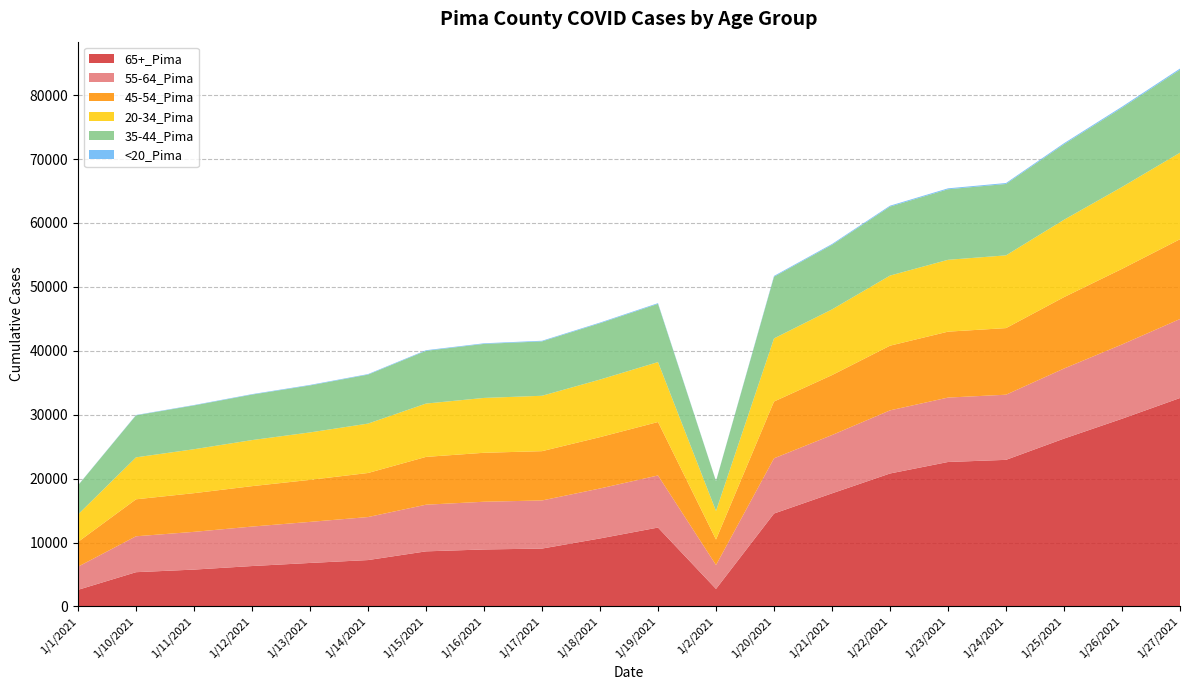

Reading left to right, list all the values displayed in this chart.

65+_Pima: 1/1/2021=2599	1/10/2021=5359	1/11/2021=5765	1/12/2021=6321	1/13/2021=6804	1/14/2021=7256	1/15/2021=8619	1/16/2021=8913	1/17/2021=9055	1/18/2021=10639	1/19/2021=12342	1/2/2021=2740	1/20/2021=14537	1/21/2021=17694	1/22/2021=20800	1/23/2021=22599	1/24/2021=22935	1/25/2021=26260	1/26/2021=29366	1/27/2021=32612
55-64_Pima: 1/1/2021=3623	1/10/2021=5618	1/11/2021=5905	1/12/2021=6176	1/13/2021=6425	1/14/2021=6729	1/15/2021=7299	1/16/2021=7468	1/17/2021=7527	1/18/2021=7819	1/19/2021=8151	1/2/2021=3741	1/20/2021=8638	1/21/2021=9122	1/22/2021=9877	1/23/2021=10079	1/24/2021=10192	1/25/2021=10963	1/26/2021=11622	1/27/2021=12357
45-54_Pima: 1/1/2021=3874	1/10/2021=5785	1/11/2021=6053	1/12/2021=6323	1/13/2021=6573	1/14/2021=6894	1/15/2021=7479	1/16/2021=7660	1/17/2021=7712	1/18/2021=8032	1/19/2021=8361	1/2/2021=3984	1/20/2021=8884	1/21/2021=9378	1/22/2021=10120	1/23/2021=10313	1/24/2021=10421	1/25/2021=11170	1/26/2021=11826	1/27/2021=12482
20-34_Pima: 1/1/2021=4298	1/10/2021=6566	1/11/2021=6876	1/12/2021=7207	1/13/2021=7425	1/14/2021=7727	1/15/2021=8343	1/16/2021=8583	1/17/2021=8666	1/18/2021=9007	1/19/2021=9378	1/2/2021=4468	1/20/2021=9875	1/21/2021=10279	1/22/2021=10967	1/23/2021=11241	1/24/2021=11380	1/25/2021=12106	1/26/2021=12813	1/27/2021=13537
35-44_Pima: 1/1/2021=4546	1/10/2021=6570	1/11/2021=6851	1/12/2021=7116	1/13/2021=7352	1/14/2021=7662	1/15/2021=8254	1/16/2021=8452	1/17/2021=8508	1/18/2021=8813	1/19/2021=9105	1/2/2021=4670	1/20/2021=9650	1/21/2021=10100	1/22/2021=10794	1/23/2021=11035	1/24/2021=11168	1/25/2021=11810	1/26/2021=12391	1/27/2021=12985
<20_Pima: 1/1/2021=25	1/10/2021=53	1/11/2021=62	1/12/2021=73	1/13/2021=80	1/14/2021=84	1/15/2021=92	1/16/2021=94	1/17/2021=98	1/18/2021=103	1/19/2021=113	1/2/2021=26	1/20/2021=124	1/21/2021=132	1/22/2021=139	1/23/2021=144	1/24/2021=148	1/25/2021=163	1/26/2021=171	1/27/2021=180